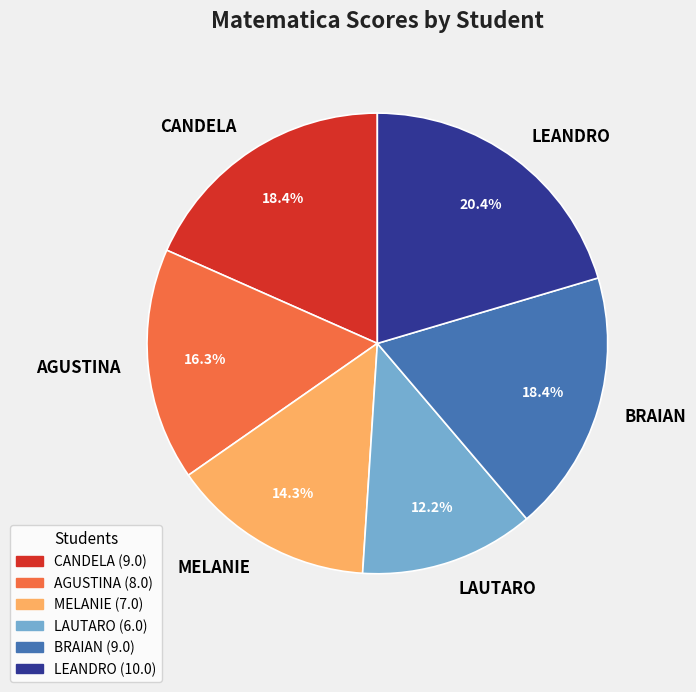

Is it true that CANDELA is 11% of the pie?

False